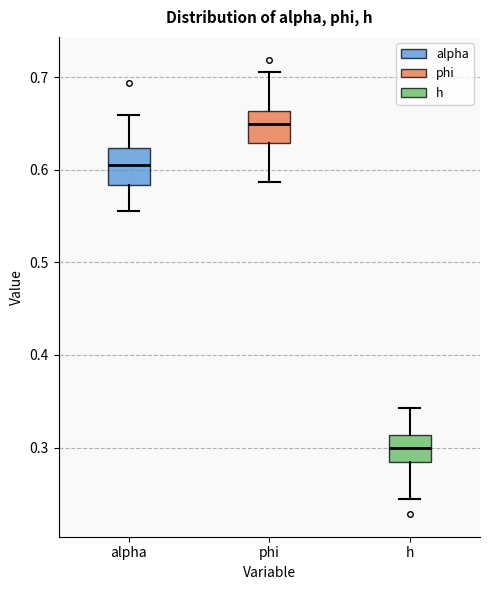

Where is the lower edge of the box for alpha on the y-axis? The values are not printed on the chart, so give them approximately, as read against the axis.

0.58